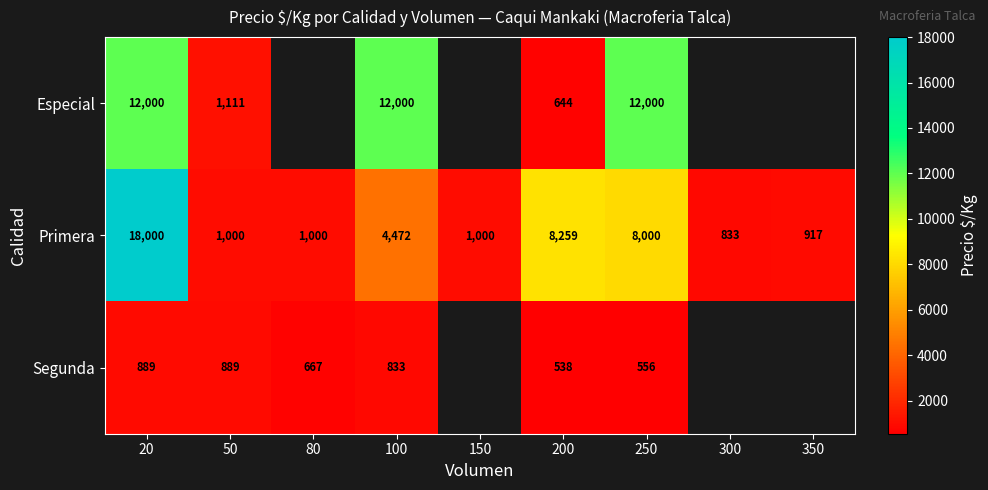

Which label corresponds to the smallest value in the chart?

200